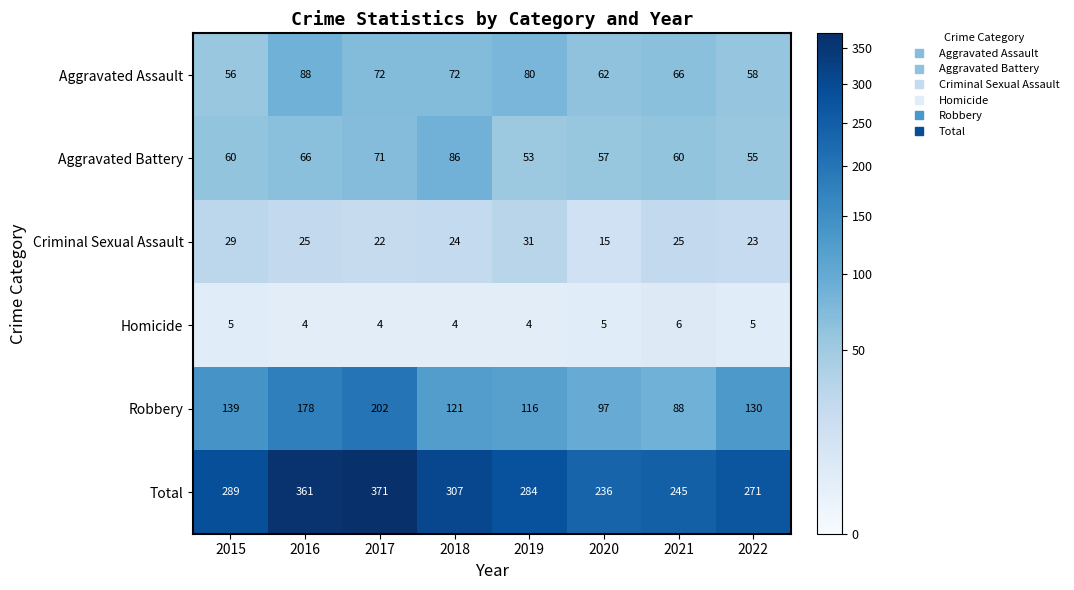

Which series has the largest total across all categories?

Total